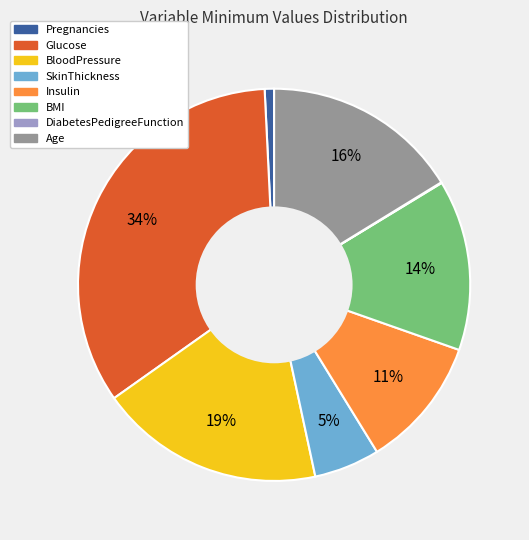

What is the largest slice in the pie chart?

Glucose